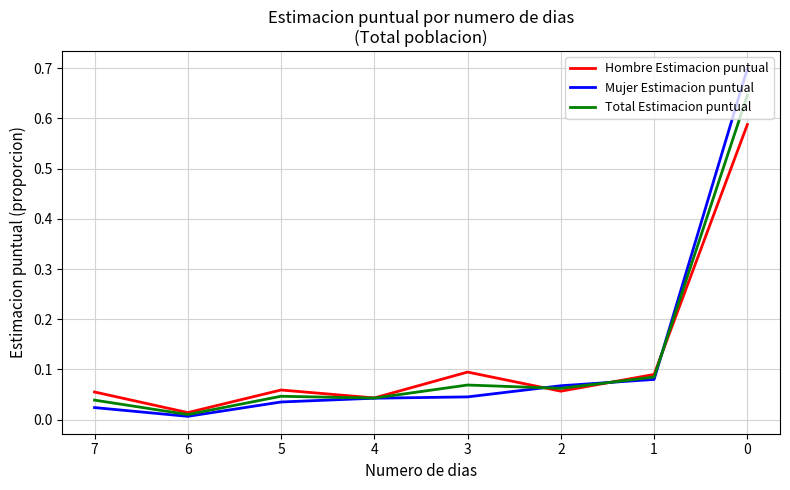

Is the value of Total Estimacion puntual at 2 greater than the value of Hombre Estimacion puntual at 3?

No